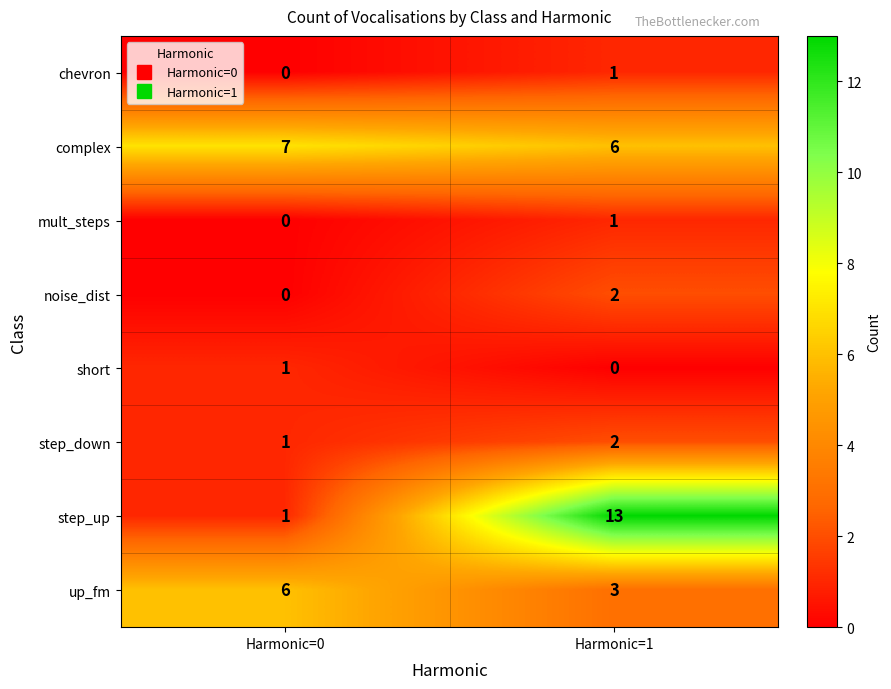

Reading right to left, list all the values displayed in this chart.

chevron: Harmonic=1=1	Harmonic=0=0
complex: Harmonic=1=6	Harmonic=0=7
mult_steps: Harmonic=1=1	Harmonic=0=0
noise_dist: Harmonic=1=2	Harmonic=0=0
short: Harmonic=1=0	Harmonic=0=1
step_down: Harmonic=1=2	Harmonic=0=1
step_up: Harmonic=1=13	Harmonic=0=1
up_fm: Harmonic=1=3	Harmonic=0=6